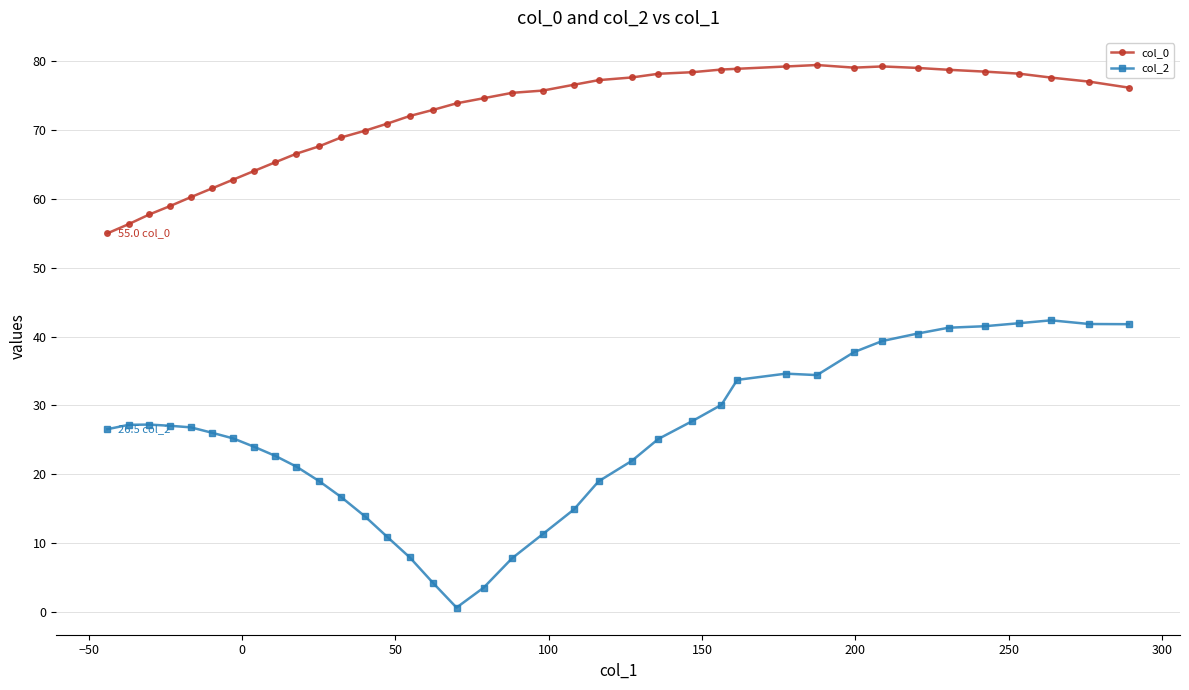

What is the lowest value of the col_0 series?

55.0